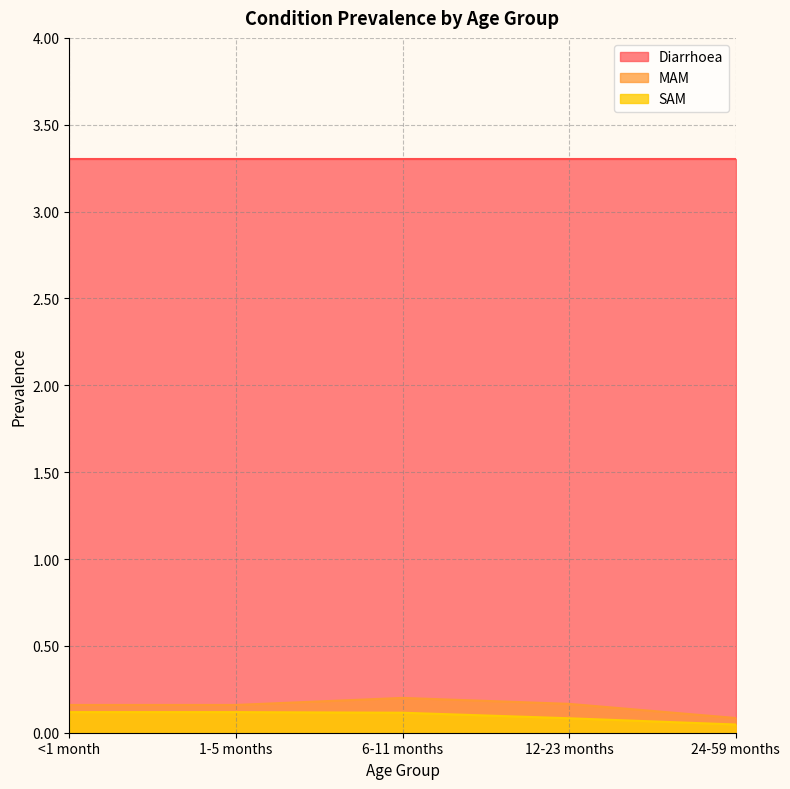

True or false: SAM and MAM cross at least once.

False